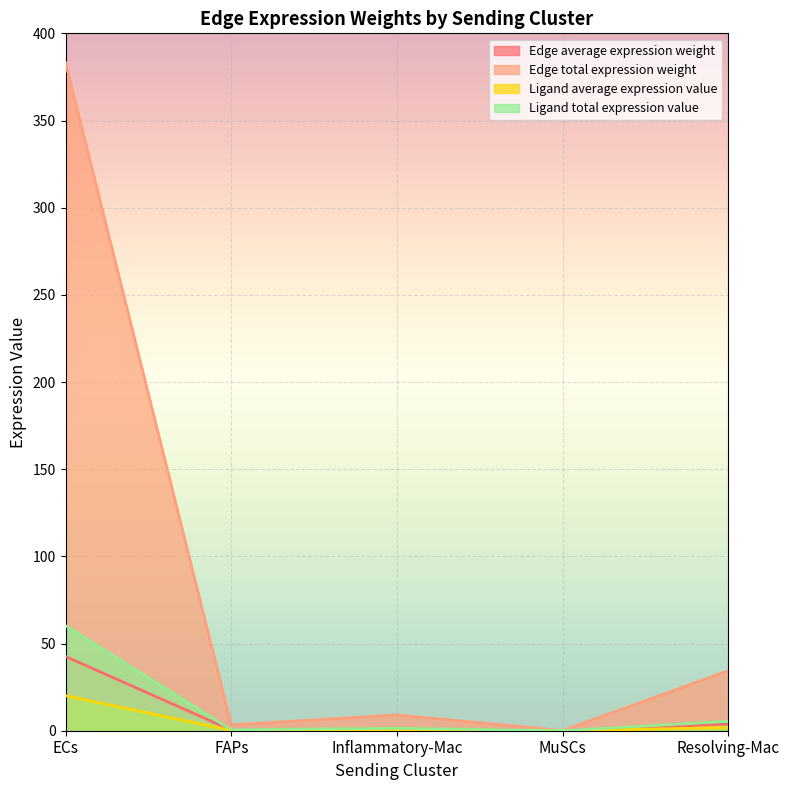

Which has a higher value, MuSCs or ECs?

ECs